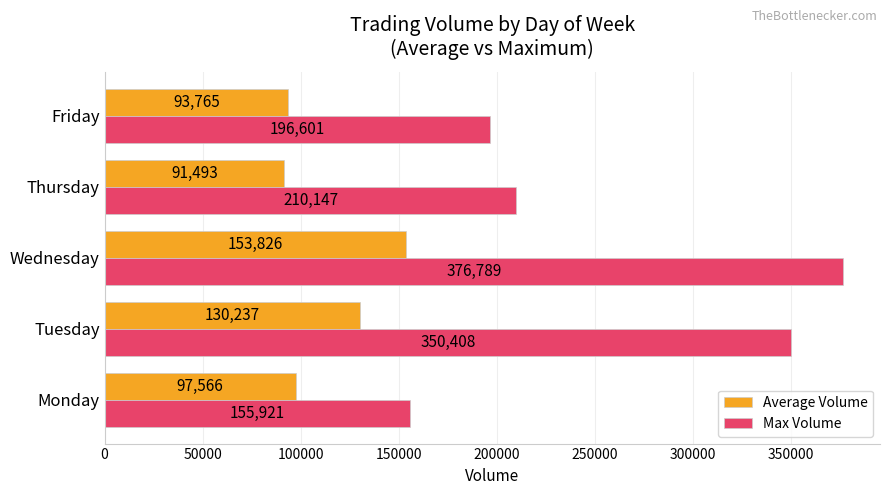

What is the average value of the Average Volume series?

113377.3